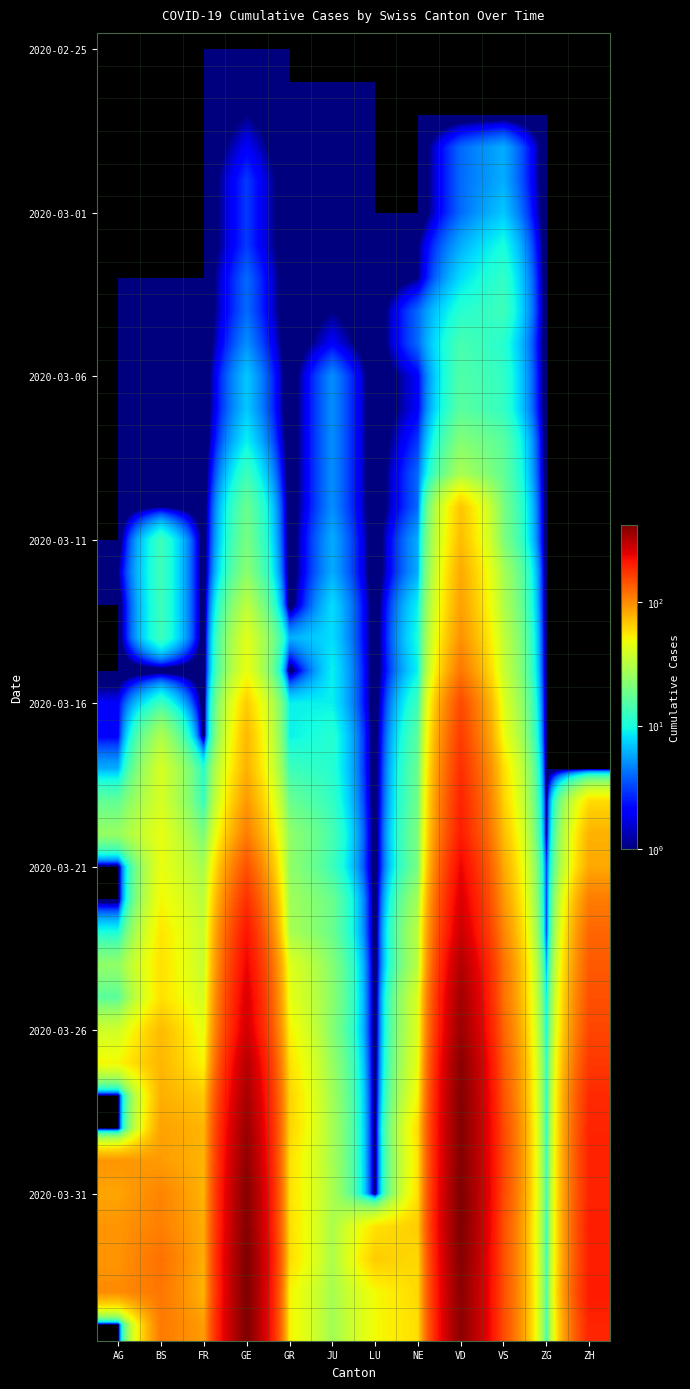

What is the difference between the highest and lowest values at ZG?

15